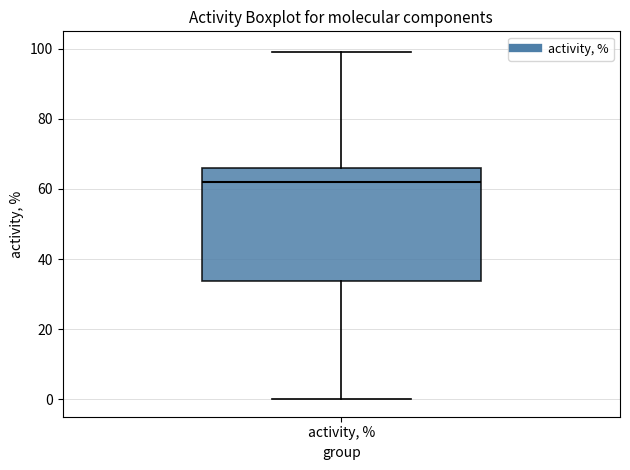

Read this box plot against the y-axis: the position of the median line, the range covered by the box, and the ends of both whiskers. The values are not printed on the chart, so give them approximately, as read against the axis.

median 62, box 34 to 66, whiskers 0 to 100